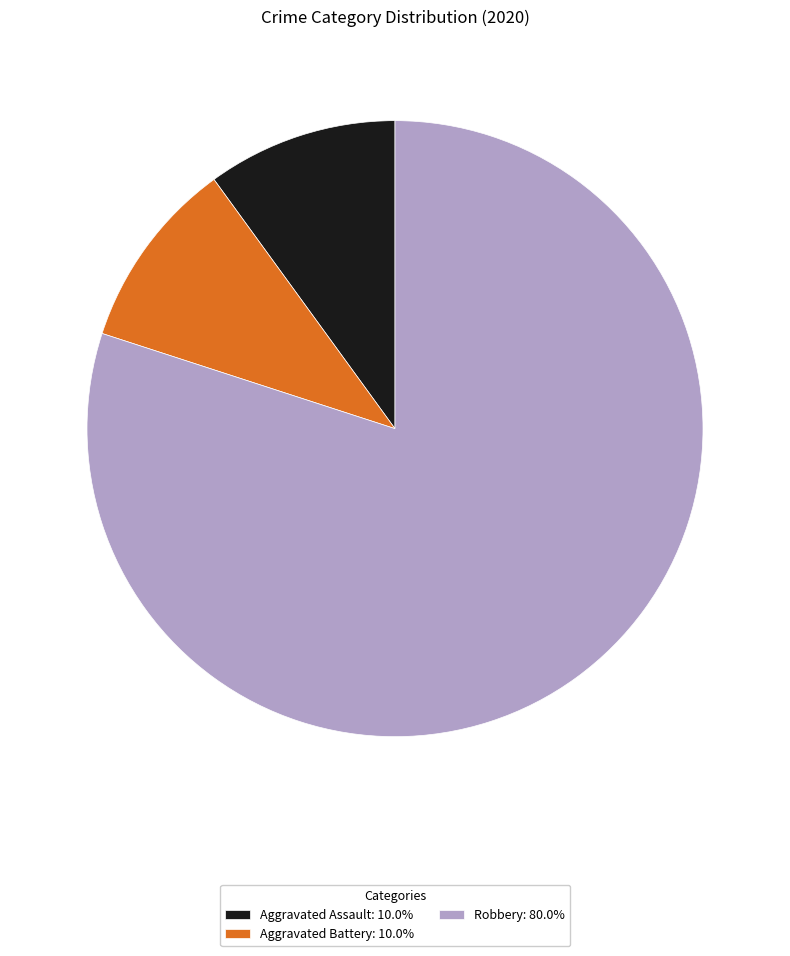

Is the sum of Aggravated Assault: 10.0% and Robbery: 80.0% greater than half?

Yes